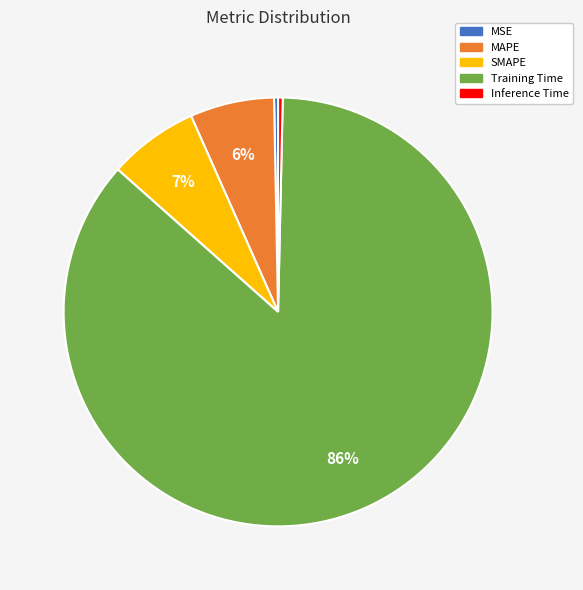

Combined, do Inference Time and SMAPE account for over 50%?

No